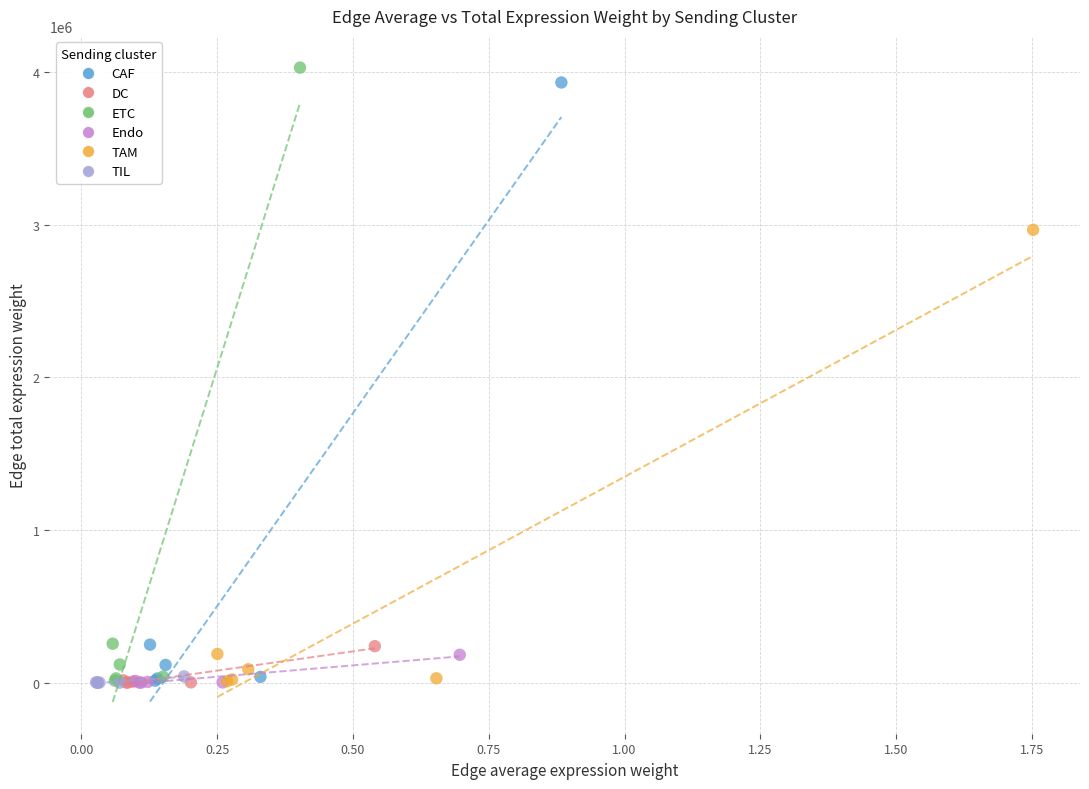

Which series has the widest spread of Y values?

ETC